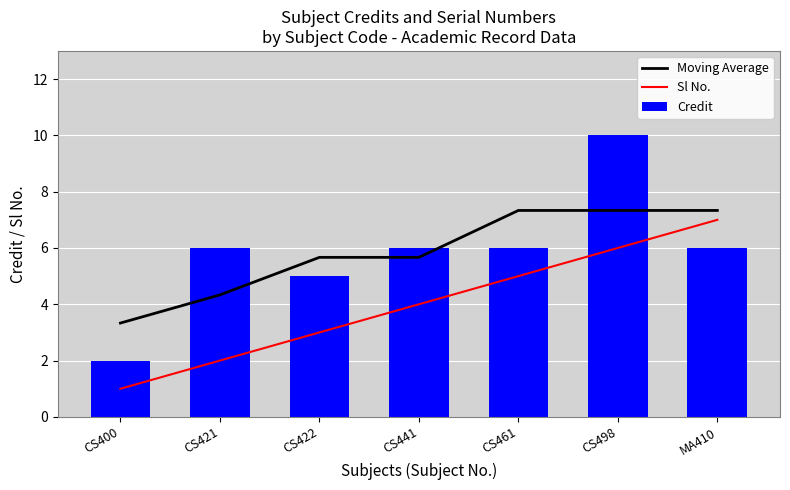

What is the sum of all Credit values?

41